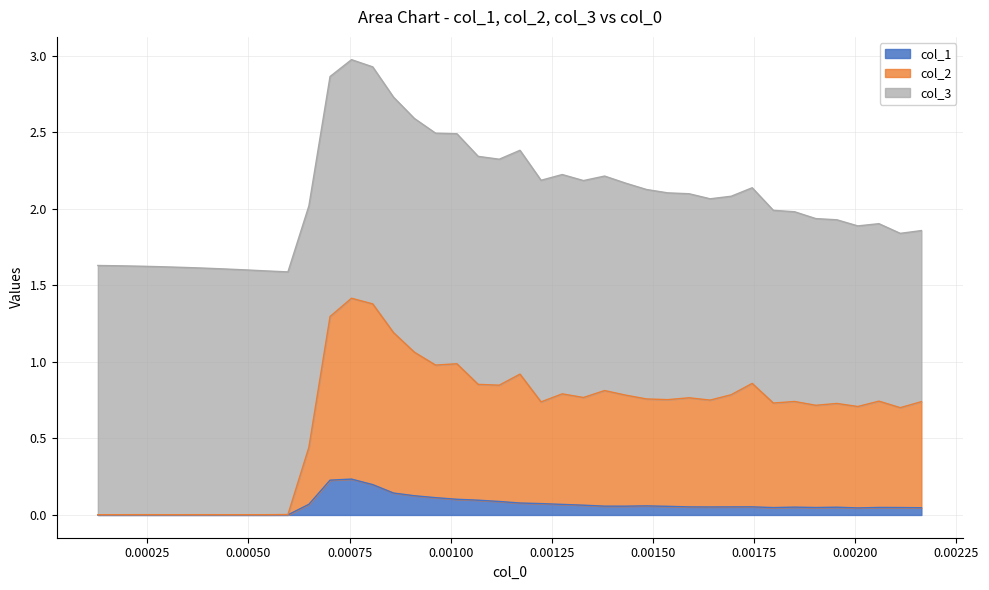

Does the chart have visible grid lines?

Yes